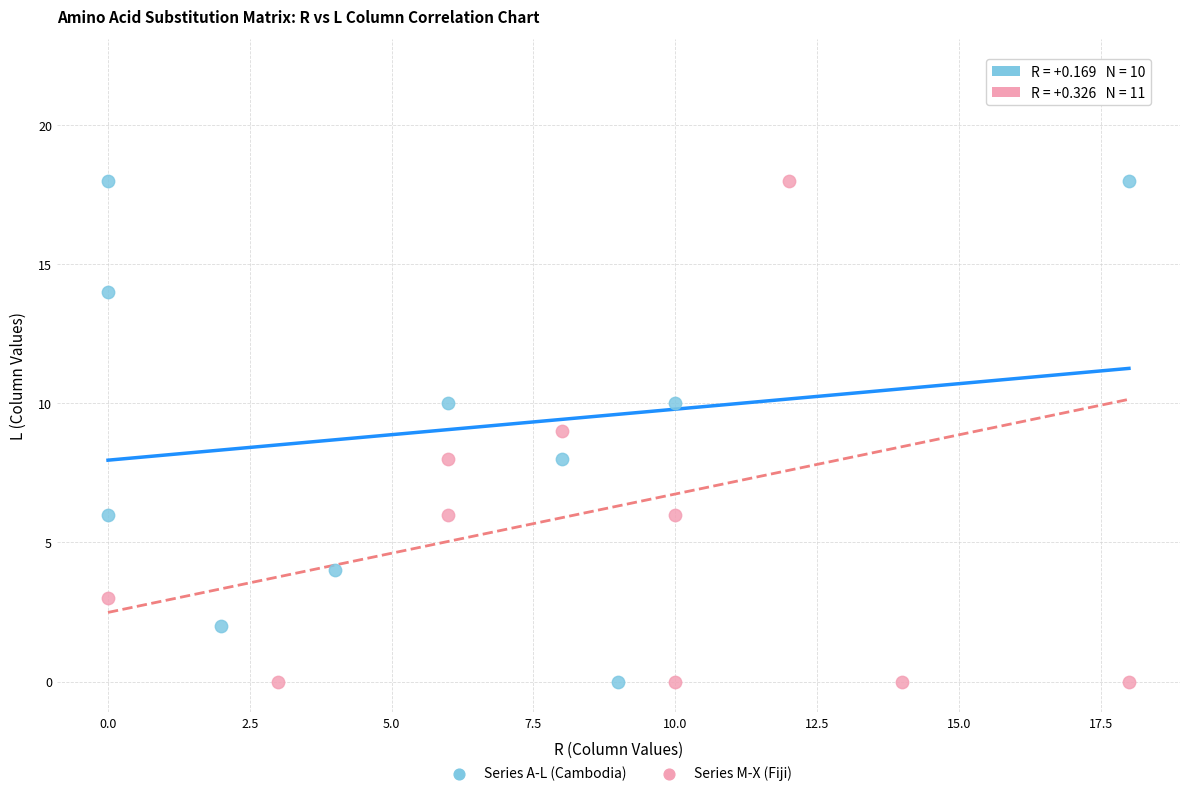

Which series contains the highest Y value?

Series M-X (Fiji)